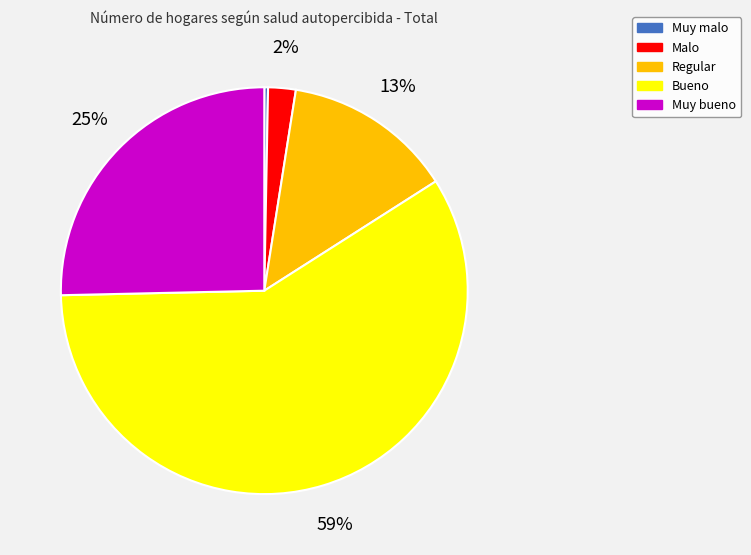

Count the number of slices in the pie.

5